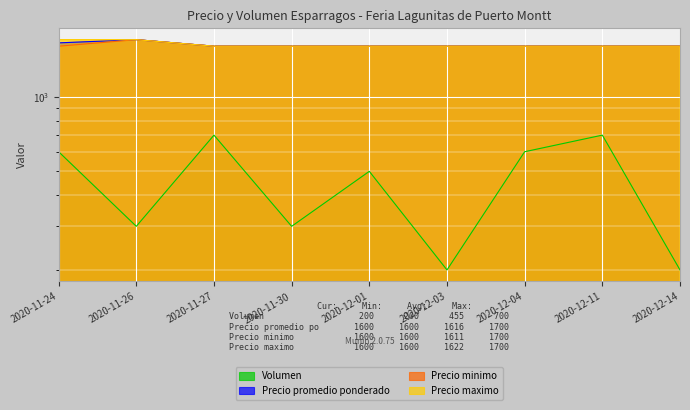

True or false: Precio promedio ponderado and Precio minimo cross at least once.

False